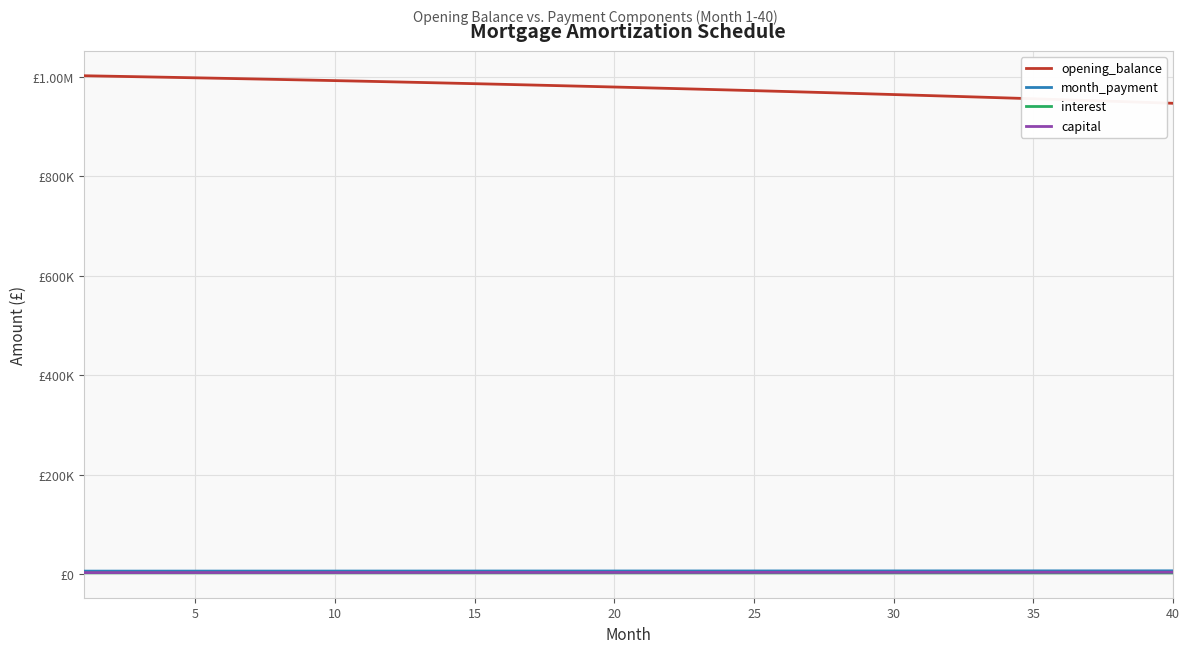

Reading left to right, list all the values displayed in this chart.

opening_balance: 1002333.3	1001326.6	1000299.9	999253.2	998186.2	997098.9	995991.1	994862.7	993713.5	992543.3	991352.1	990139.7	988905.9	987650.6	986373.6	985074.8	983754.1	982411.2	981046.2	979658.7	978248.6	976815.8	975360.1	973881.4	972379.5	970854.3	969305.6	967733.2	966137.0	964516.8	962872.4	961203.8	959510.6	957792.8	956050.2	954282.7	952490.0	950671.9	948828.4	946959.3
month_payment: 6261.2	6275.8	6290.4	6305.1	6319.8	6334.6	6349.4	6364.2	6379.0	6393.9	6408.8	6423.8	6438.8	6453.8	6468.9	6483.9	6499.1	6514.2	6529.4	6544.7	6559.9	6575.2	6590.6	6606.0	6621.4	6636.8	6652.3	6667.9	6683.4	6699.0	6714.6	6730.3	6746.0	6761.7	6777.5	6793.3	6809.2	6825.1	6841.0	6857.0
interest: 2923.5	2920.5	2917.5	2914.5	2911.4	2908.2	2905.0	2901.7	2898.3	2894.9	2891.4	2887.9	2884.3	2880.7	2876.9	2873.1	2869.3	2865.4	2861.4	2857.3	2853.2	2849.1	2844.8	2840.5	2836.1	2831.7	2827.1	2822.6	2817.9	2813.2	2808.4	2803.5	2798.6	2793.6	2788.5	2783.3	2778.1	2772.8	2767.4	2762.0
capital: 3337.7	3355.3	3372.9	3390.6	3408.5	3426.4	3444.4	3462.5	3480.7	3499.0	3517.4	3535.9	3554.5	3573.2	3591.9	3610.8	3629.8	3648.9	3668.1	3687.3	3706.7	3726.2	3745.8	3765.5	3785.3	3805.2	3825.2	3845.3	3865.5	3885.8	3906.2	3926.8	3947.4	3968.2	3989.0	4010.0	4031.1	4052.3	4073.6	4095.0